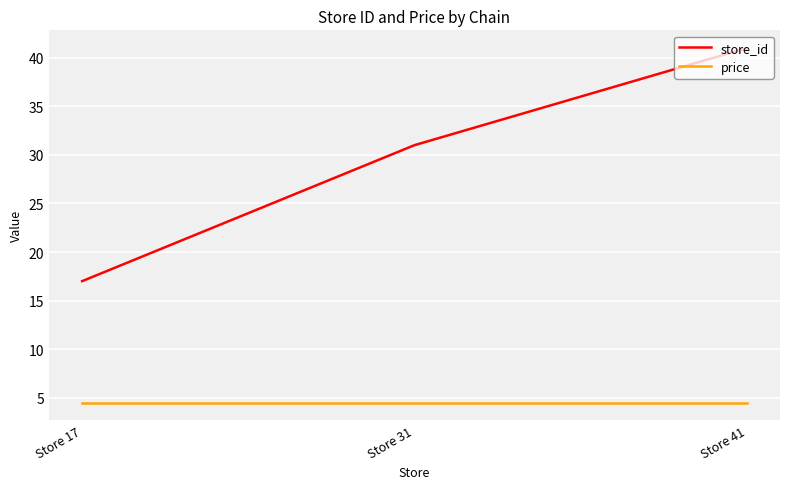

How many categories are shown in the chart?

3